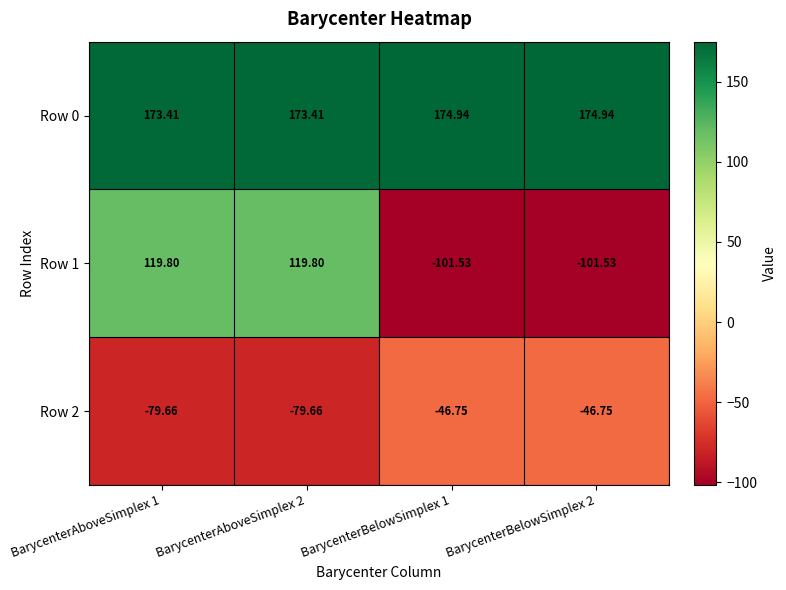

Is the value of Row 1 at BarycenterAboveSimplex 2 greater than the value of Row 0 at BarycenterAboveSimplex 1?

No